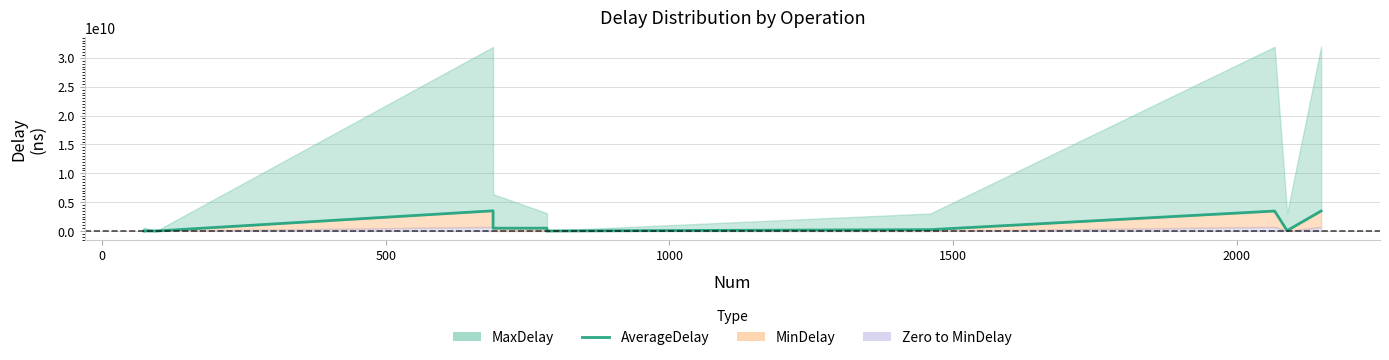

What is the minimum value shown in the chart?

311052.3